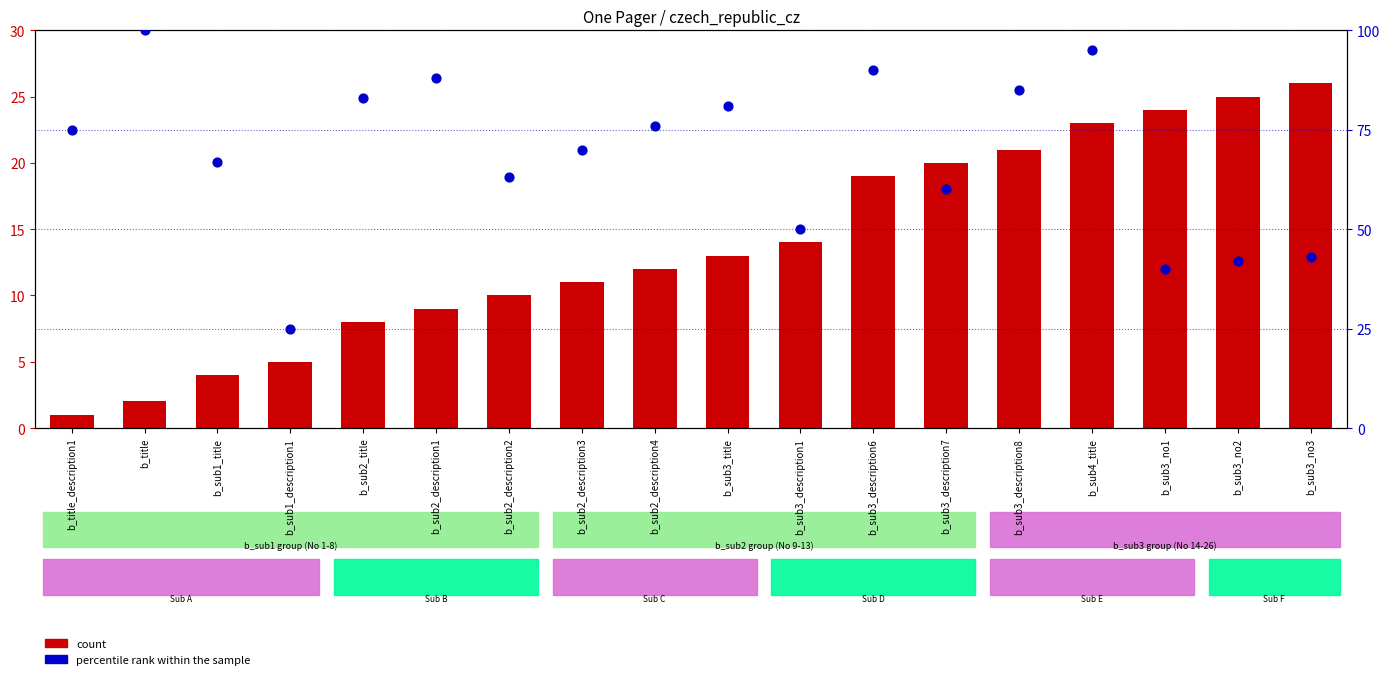

At which category is the sum across all series the highest?

b_sub4_title